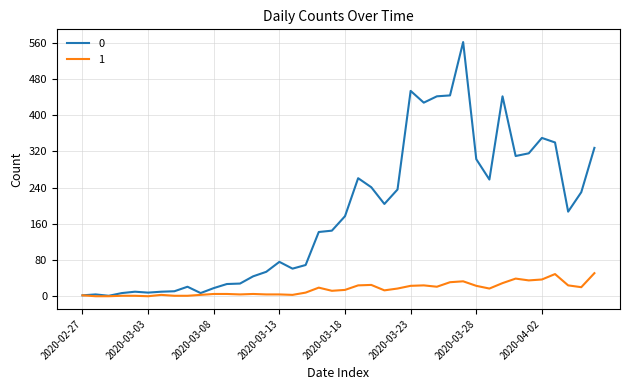

List the series in order of their peak value, lowest first.

1, 0